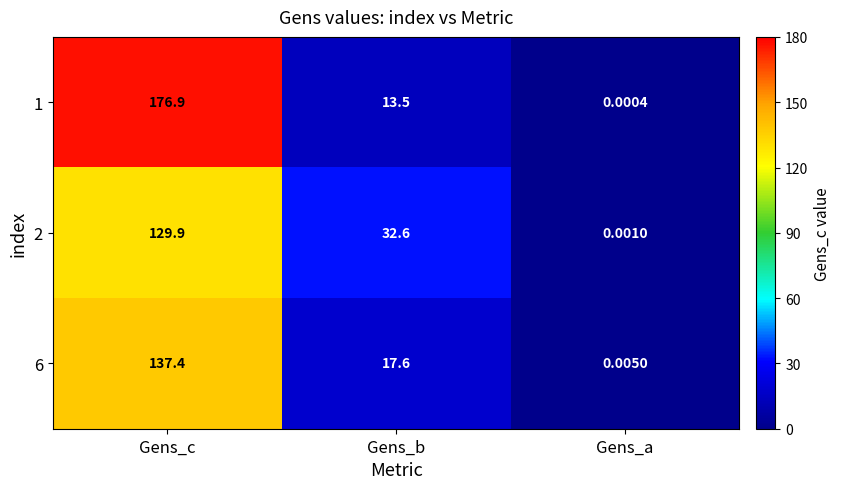

Where does the 2 series first go above 32?

Gens_c